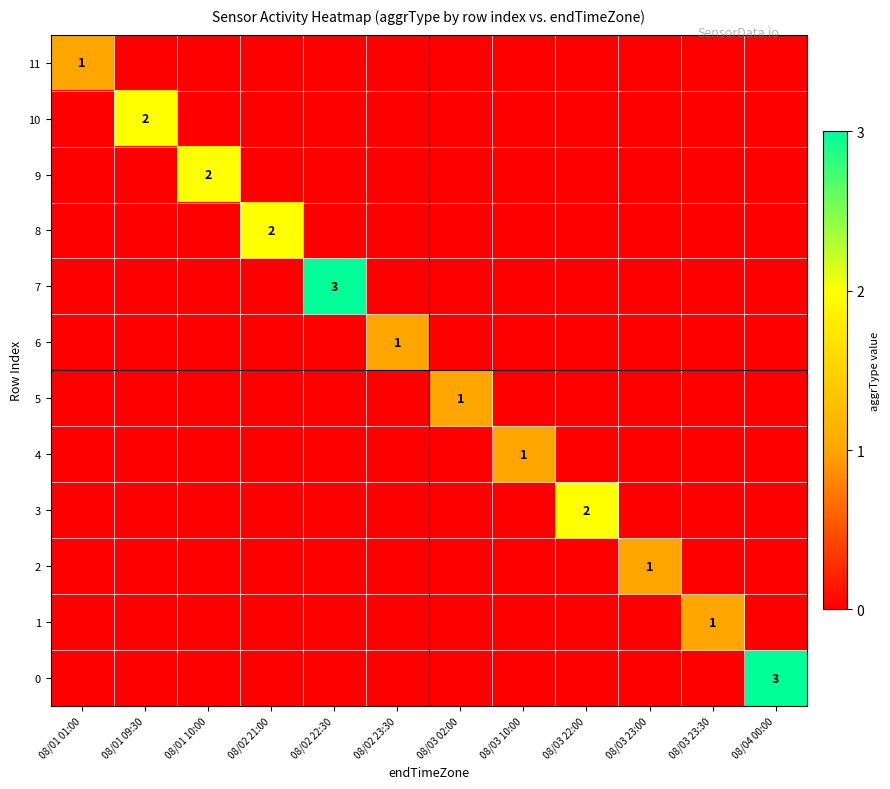

True or false: 5 has a value of 0 at 08/03 02:00.

False